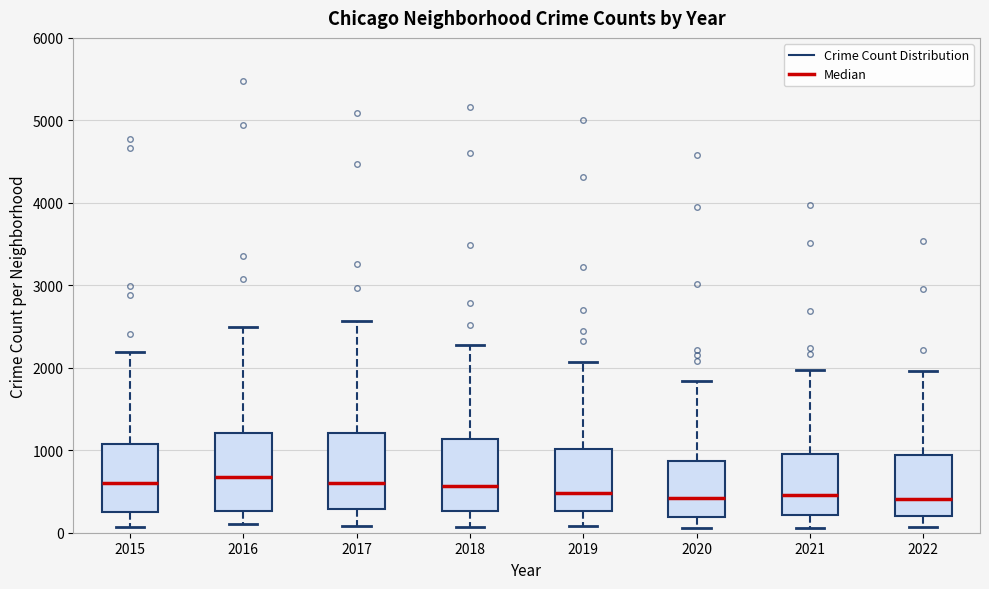

Reading left to right, read every box against the y-axis: the position of its median line, the range the box covers, and the ends of its whiskers. The values are not printed on the chart, so give them approximately, as read against the axis.

2015: median 600, box 300 to 1100, whiskers 100 to 2200
2016: median 700, box 300 to 1200, whiskers 100 to 2500
2017: median 600, box 300 to 1200, whiskers 100 to 2600
2018: median 600, box 300 to 1100, whiskers 100 to 2300
2019: median 500, box 300 to 1000, whiskers 100 to 2100
2020: median 400, box 200 to 900, whiskers 100 to 1800
2021: median 500, box 200 to 1000, whiskers 100 to 2000
2022: median 400, box 200 to 900, whiskers 100 to 2000